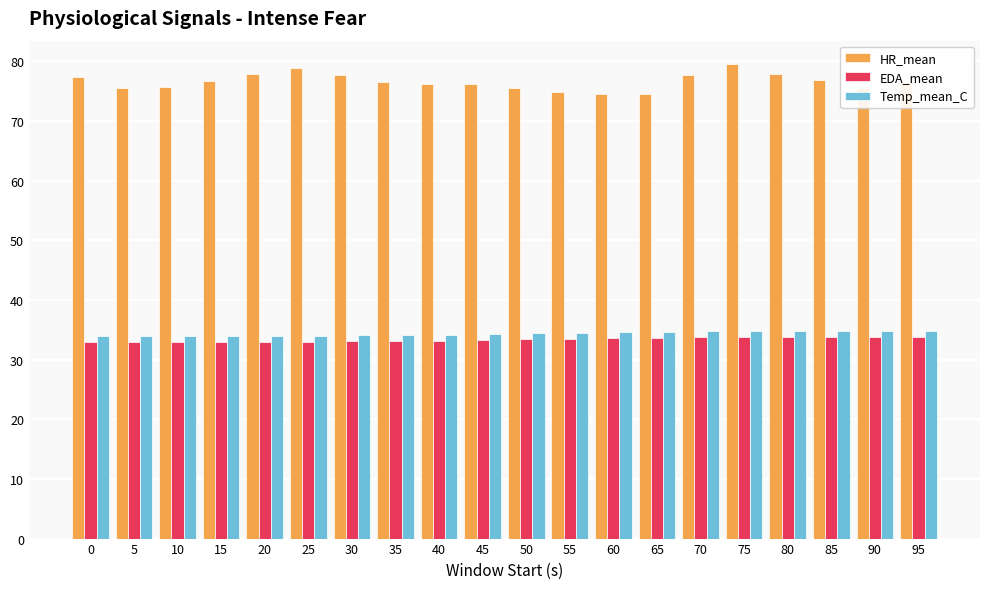

Rank the series by their maximum value, from highest to lowest.

HR_mean, Temp_mean_C, EDA_mean